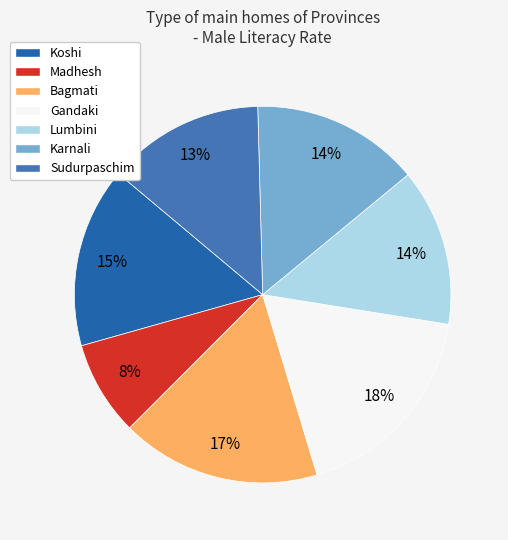

To the nearest percent, what percentage of the pie is Madhesh?

8%